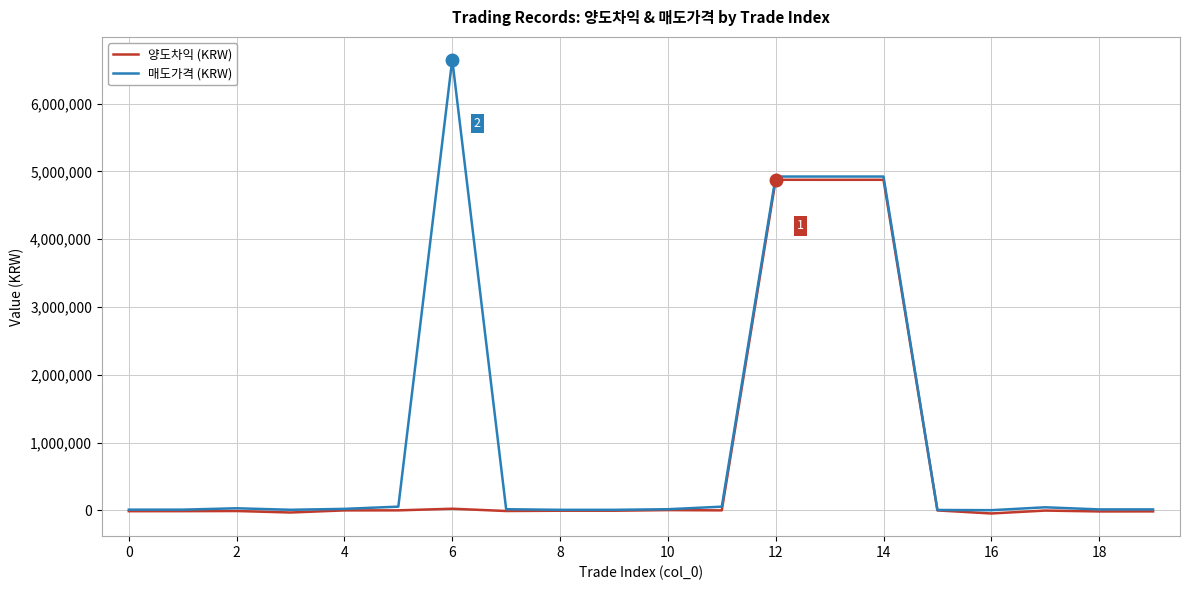

List the series in order of their overall mean, lowest first.

양도차익 (KRW), 매도가격 (KRW)